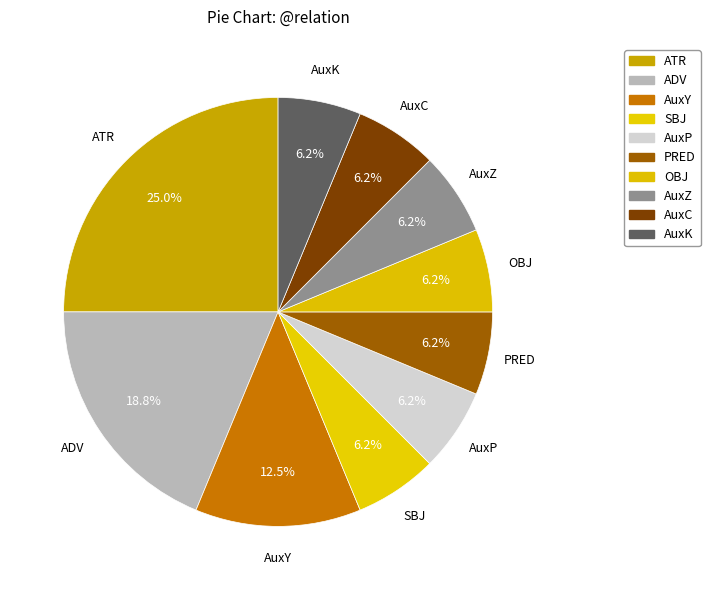

Does OBJ represent more than half of the total?

No